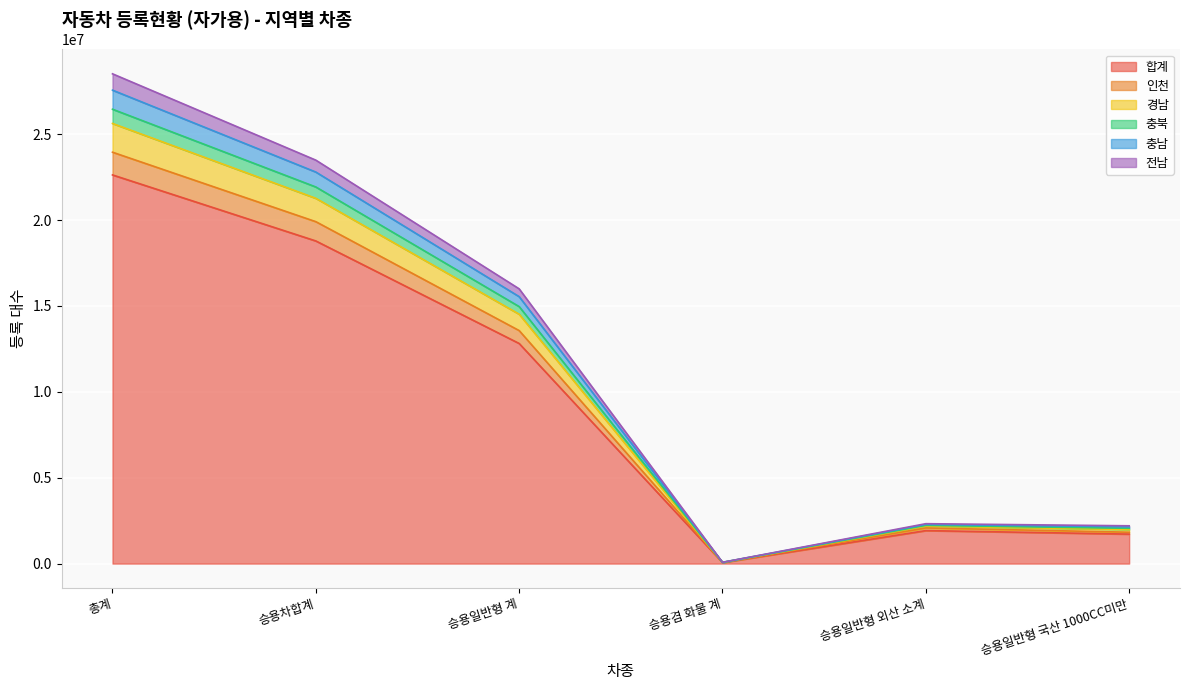

True or false: 전남 and 충북 intersect in this chart.

False